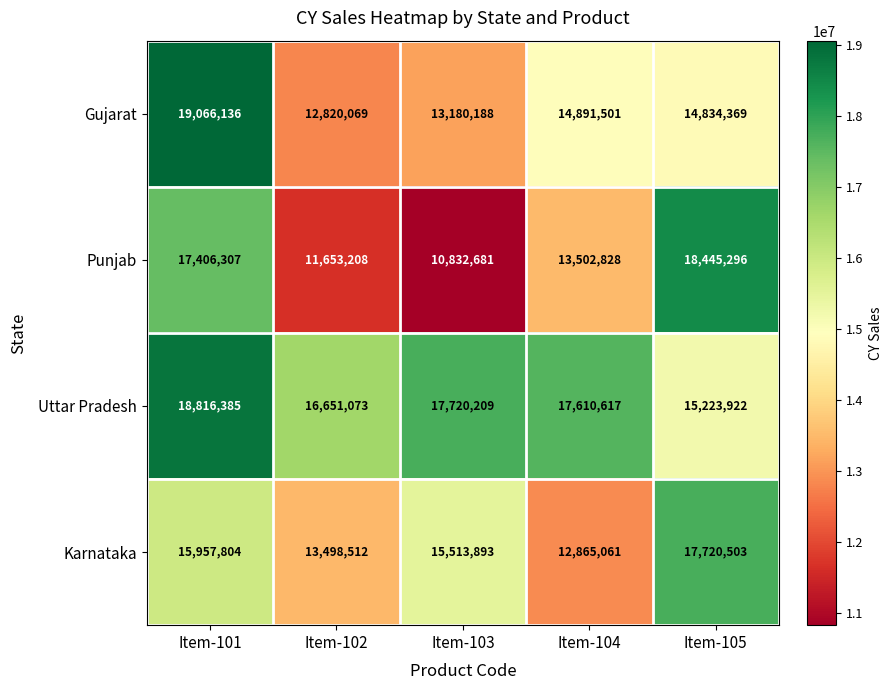

At how many categories does at least one series exceed 15001093?

5